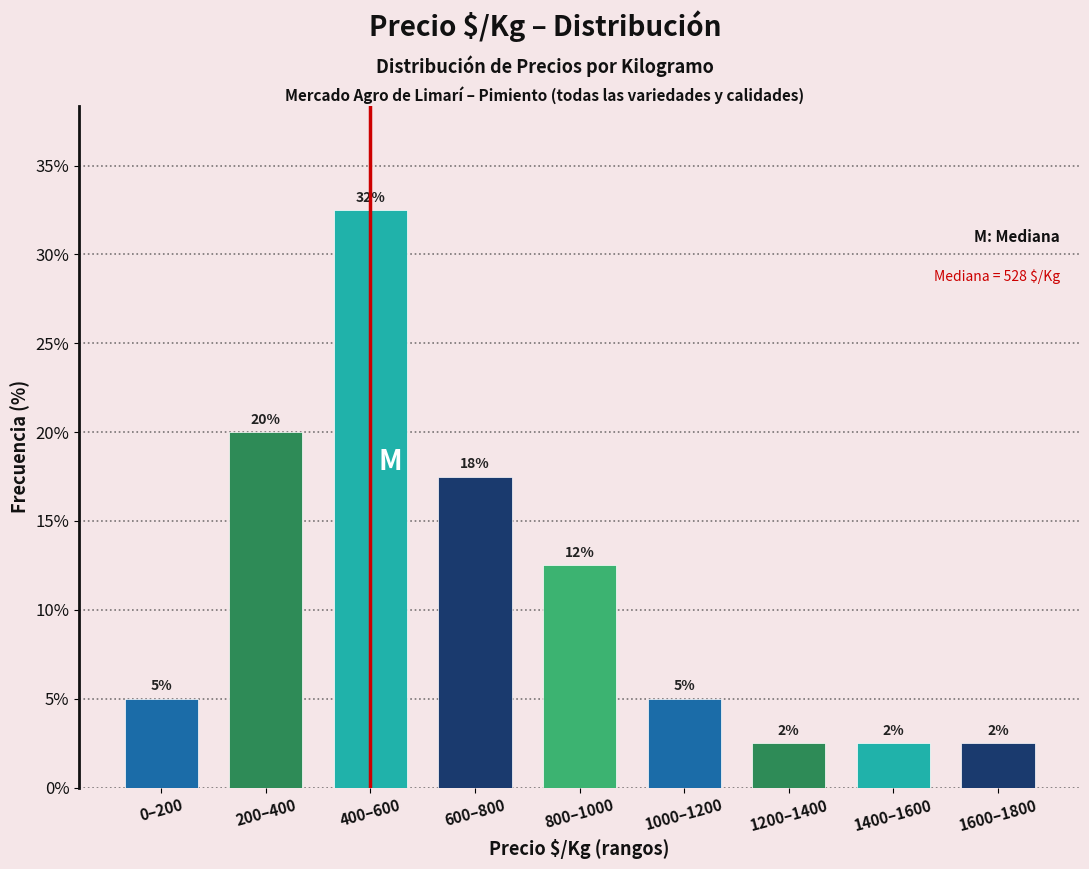

How many bars are there in total?

9